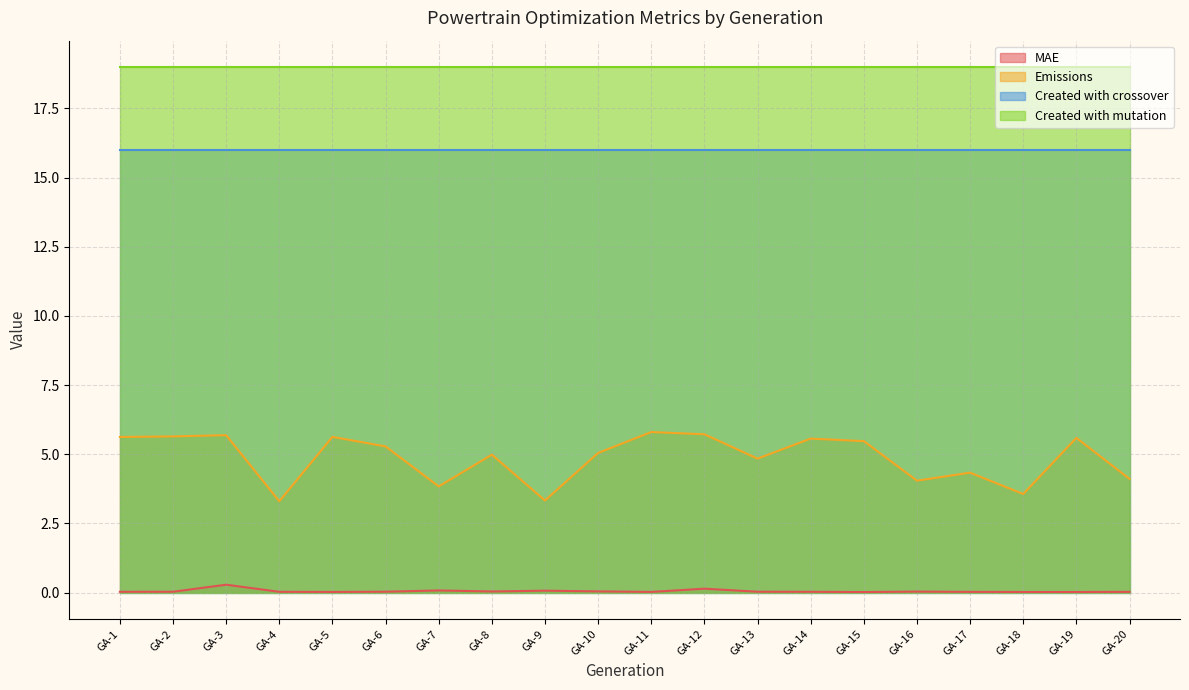

List the series in order of their peak value, highest first.

Created with mutation, Created with crossover, Emissions, MAE